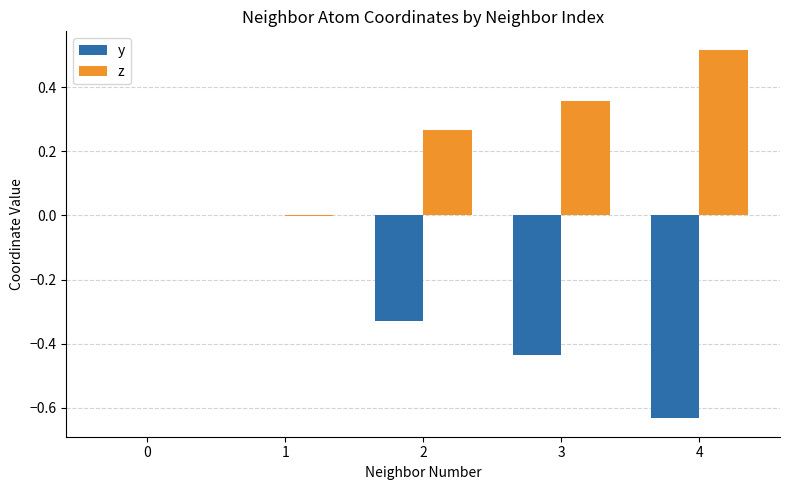

How many groups of bars are there?

5